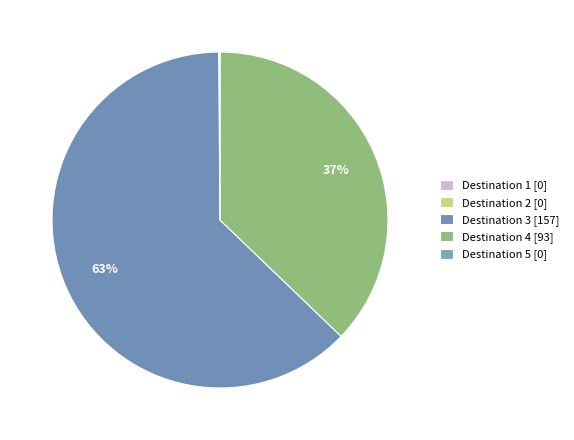

Which category has the smallest portion of the pie?

1